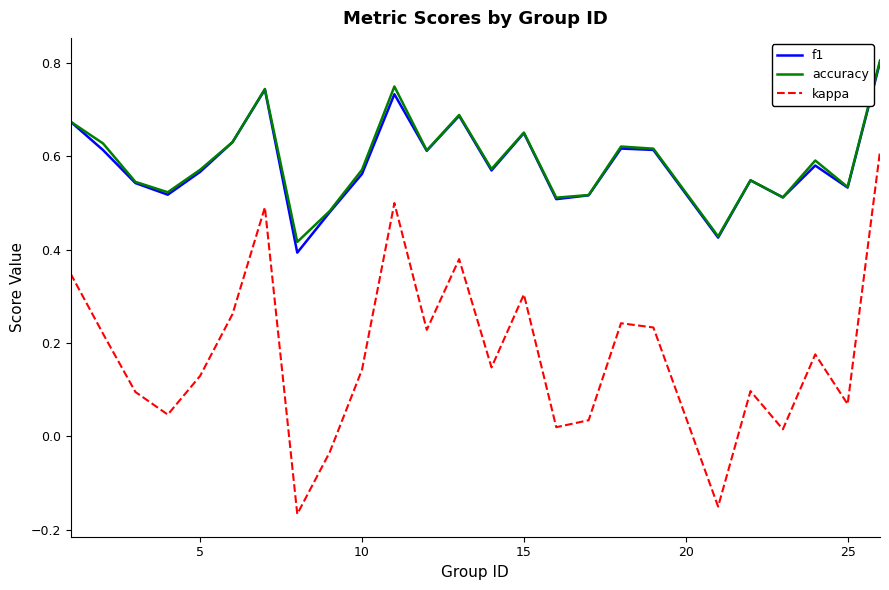

Count the f1 values in the range 0 to 1.

25